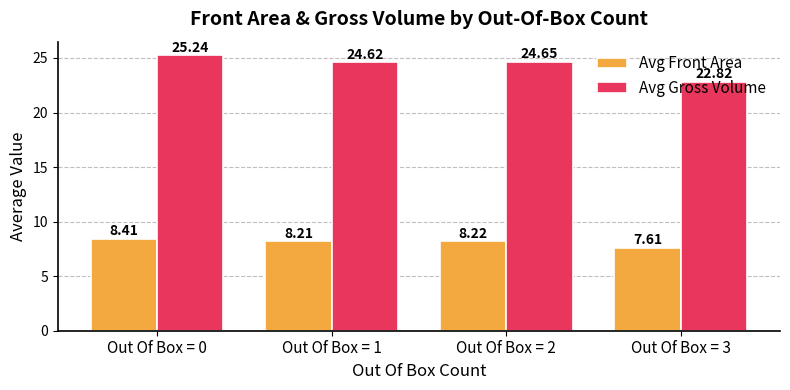

What is the lowest value of the Avg Gross Volume series?

22.8